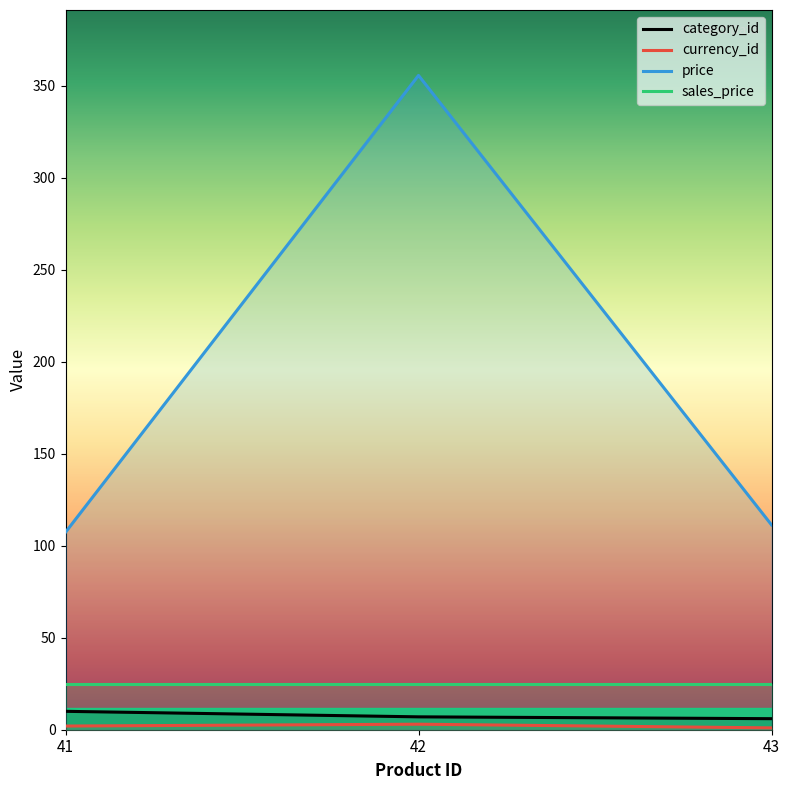

Where does the category_id series first go above 7?

41